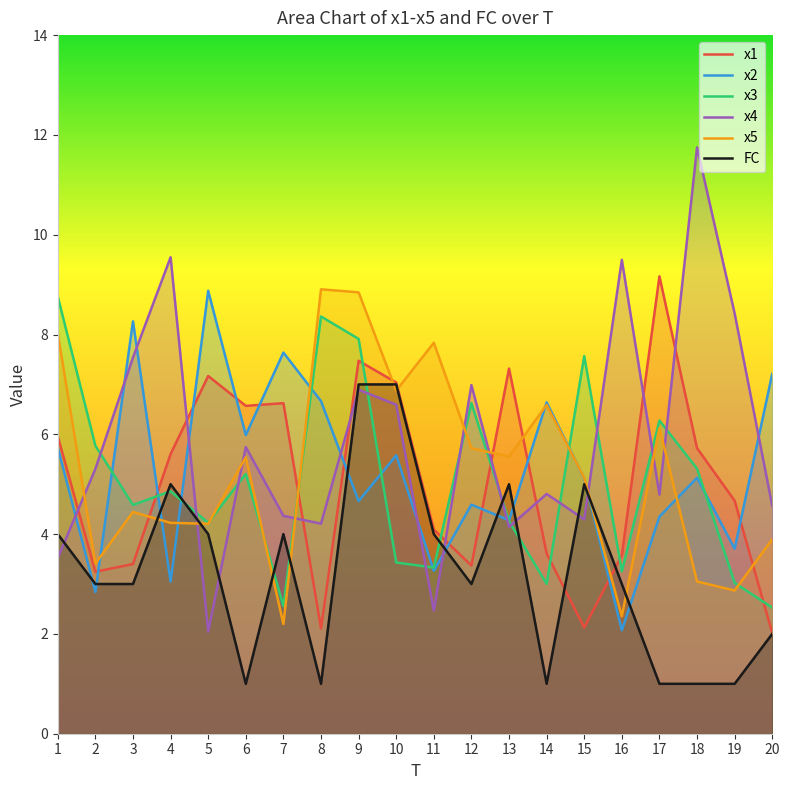

List the labels in order of x5 value, largest first.

8, 9, 1, 11, 10, 14, 17, 12, 13, 6, 15, 3, 4, 5, 20, 2, 18, 19, 16, 7